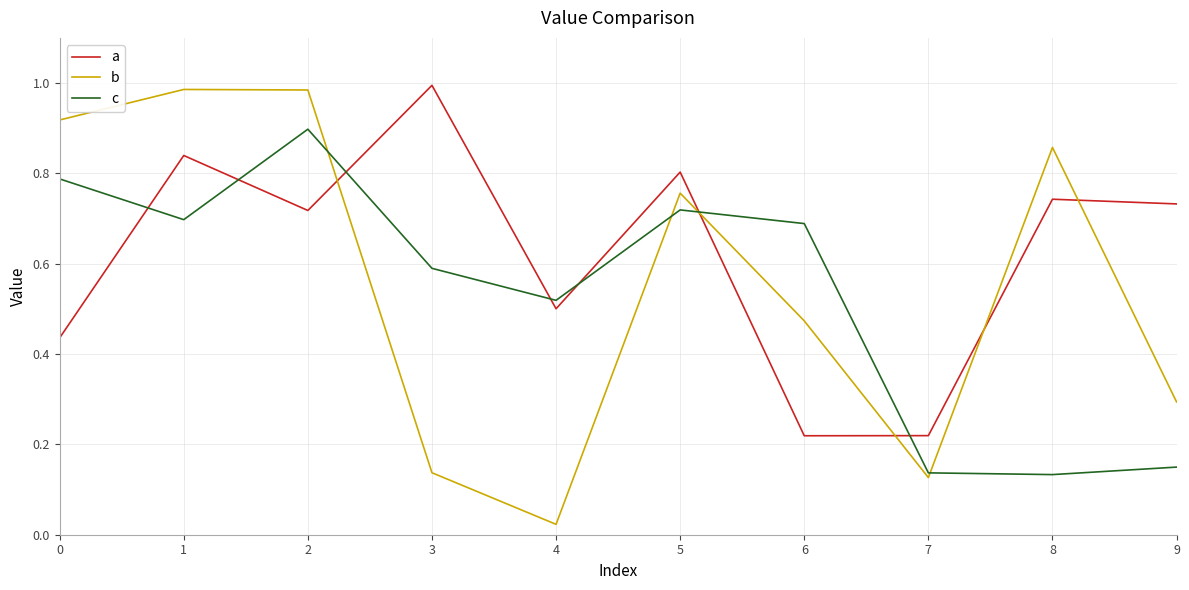

True or false: a has more than 0 interior local peaks.

True